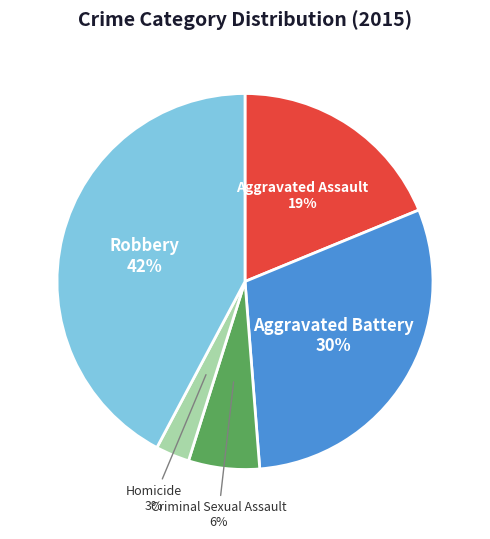

Is it true that Homicide is 3% of the pie?

True